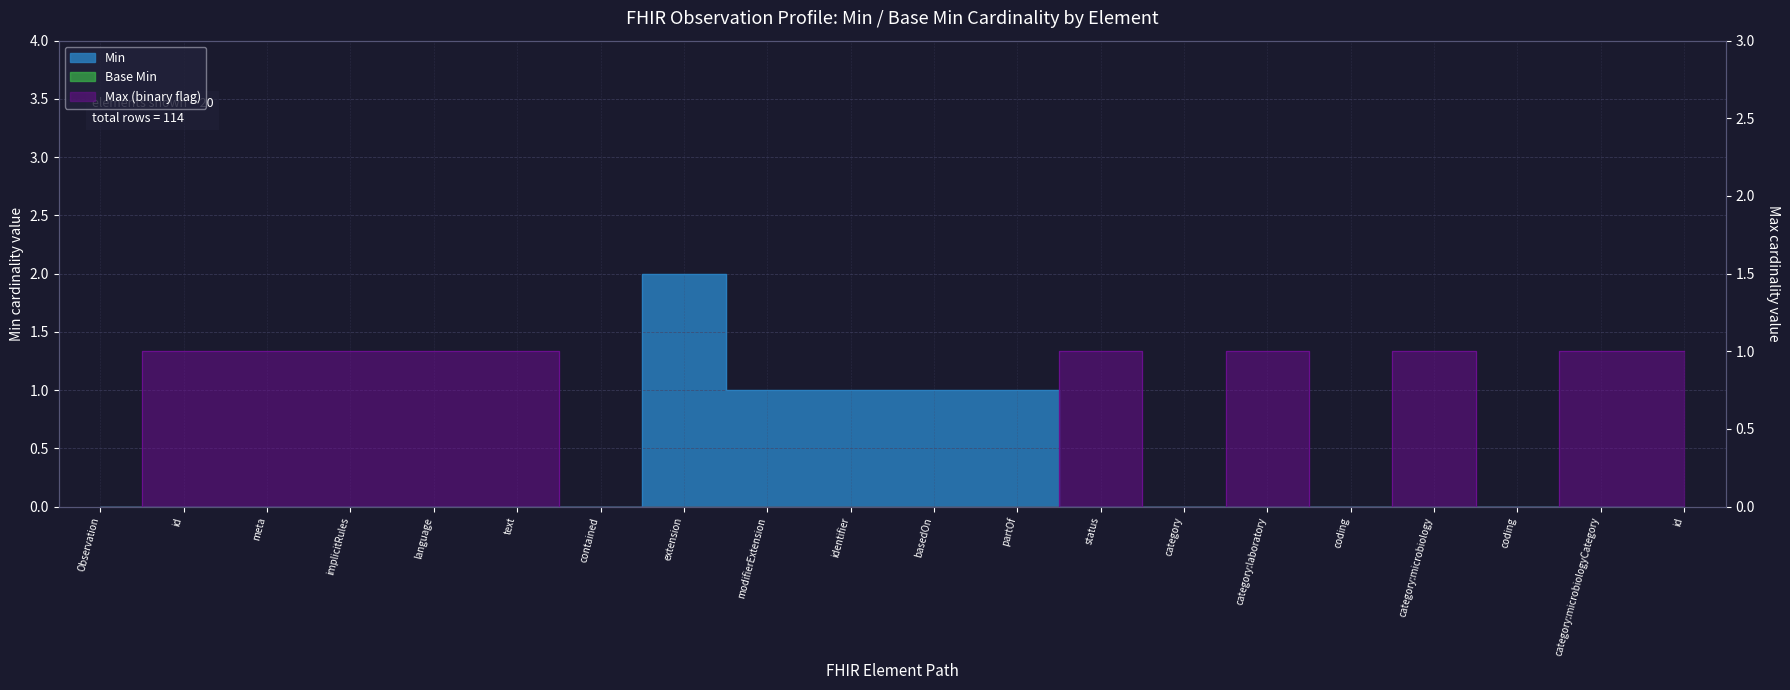

Rank the categories by value from highest to lowest.

extension, modifierExtension, identifier, basedOn, partOf, Observation, id, meta, implicitRules, language, text, contained, status, category, category:laboratory, coding, category:microbiology, coding, category:microbiologyCategory, id